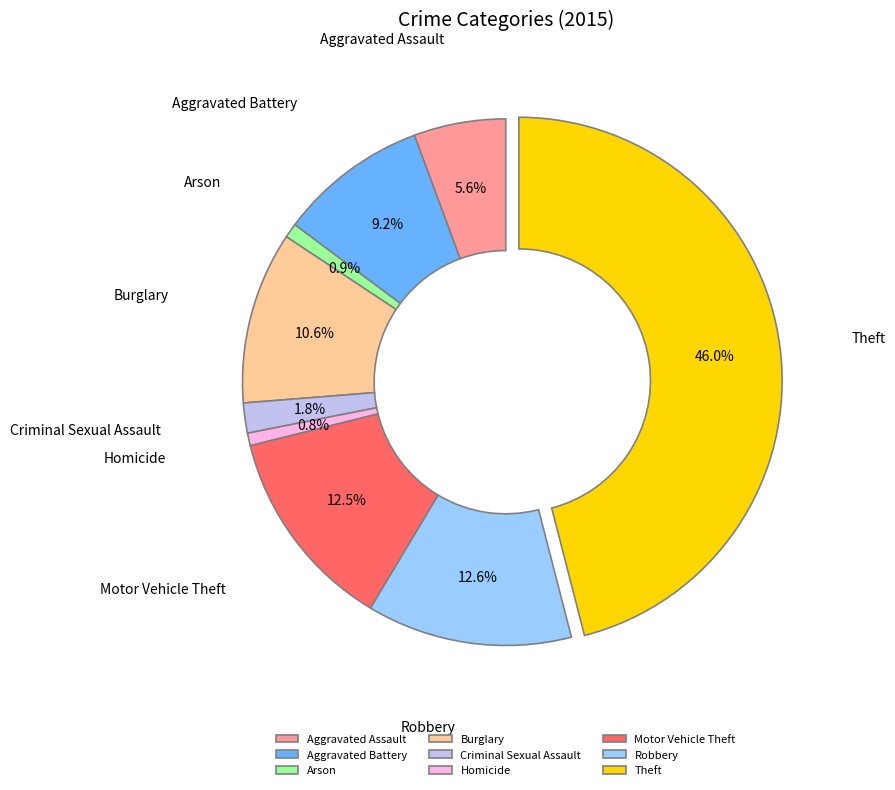

Which category has the biggest portion of the pie?

Theft